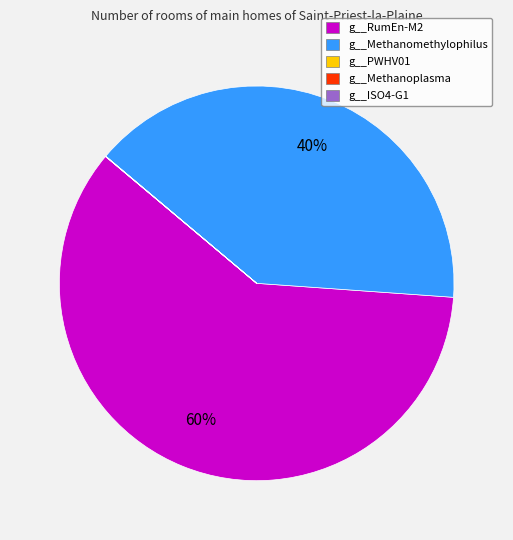

Is it true that g__RumEn-M2 is 74% of the pie?

False